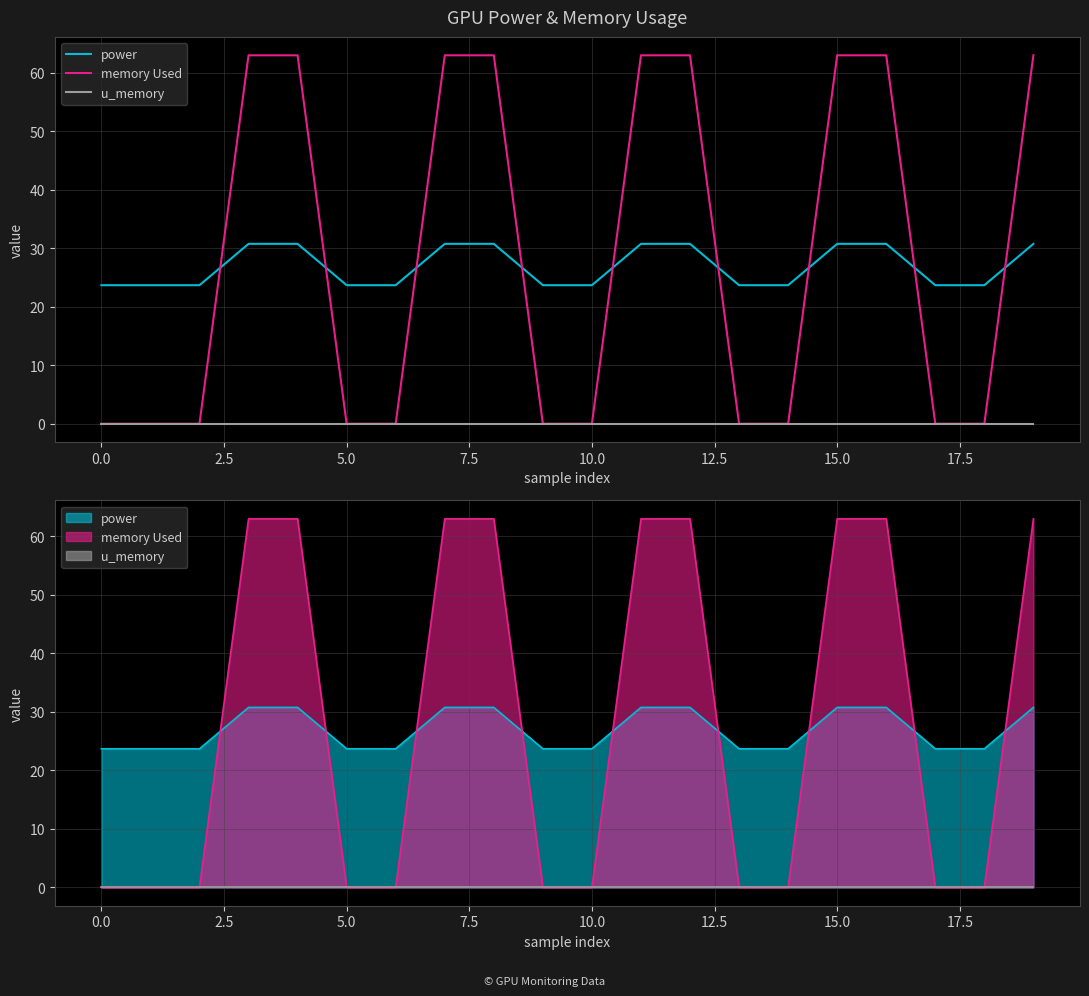

How many categories are shown in the chart?

20